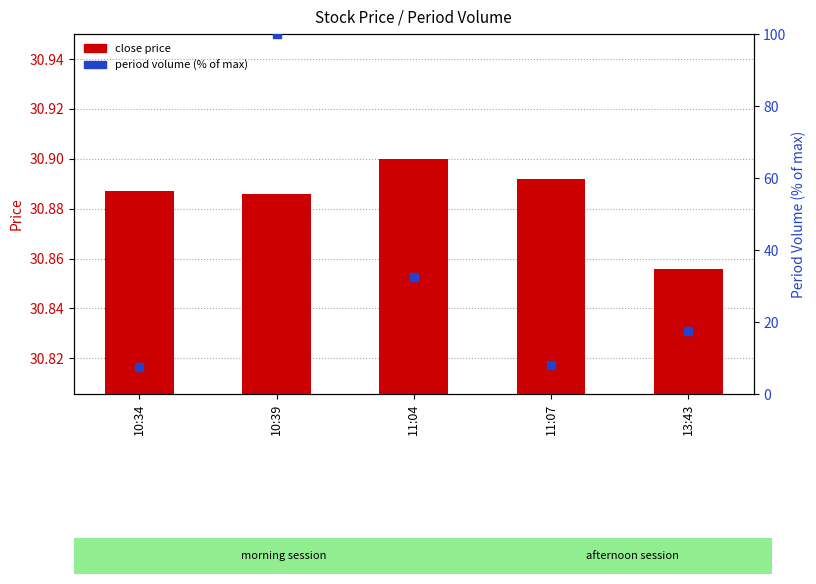

Is the value of close price at 11:07 greater than the value of period volume (% of max) at 10:39?

No